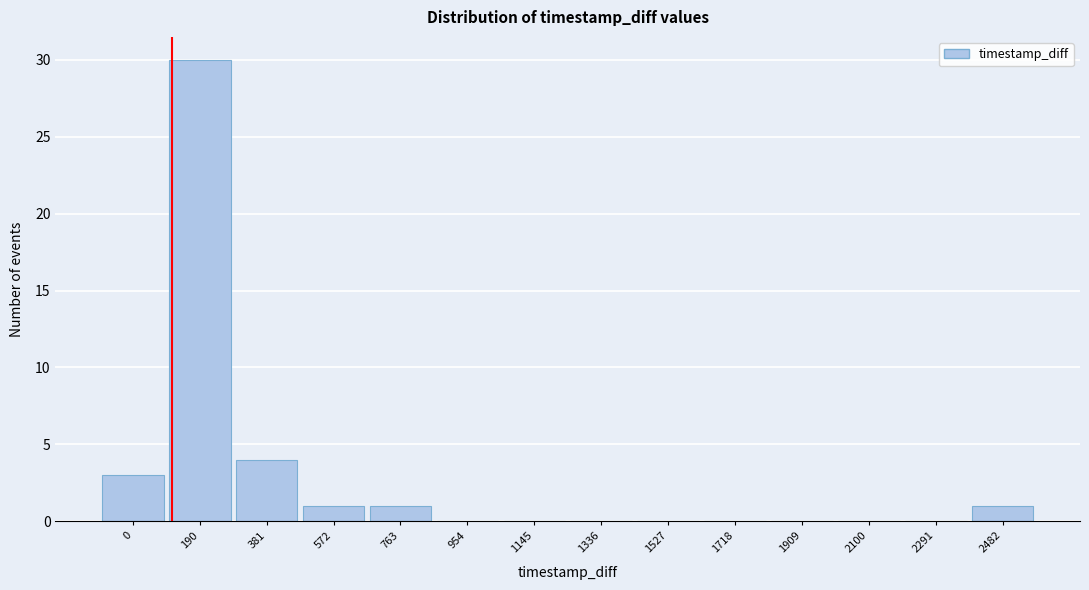

Reading left to right, what are all the values shown in this chart?

0=3	190=30	381=4	572=1	763=1	954=0	1145=0	1336=0	1527=0	1718=0	1909=0	2100=0	2291=0	2482=1